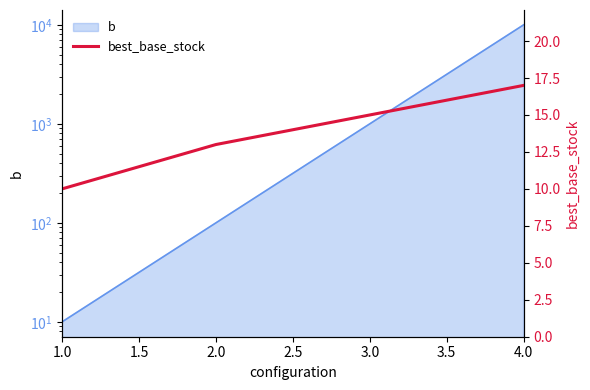

What is the average value?

14